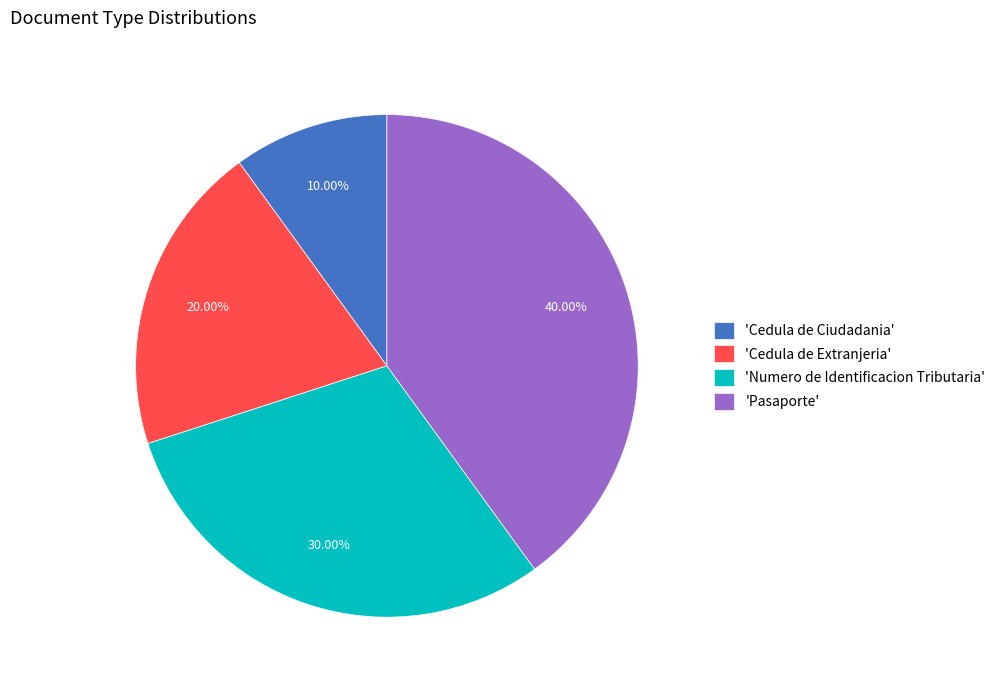

Which has a higher value, 'Numero de Identificacion Tributaria' or 'Cedula de Ciudadania'?

'Numero de Identificacion Tributaria'